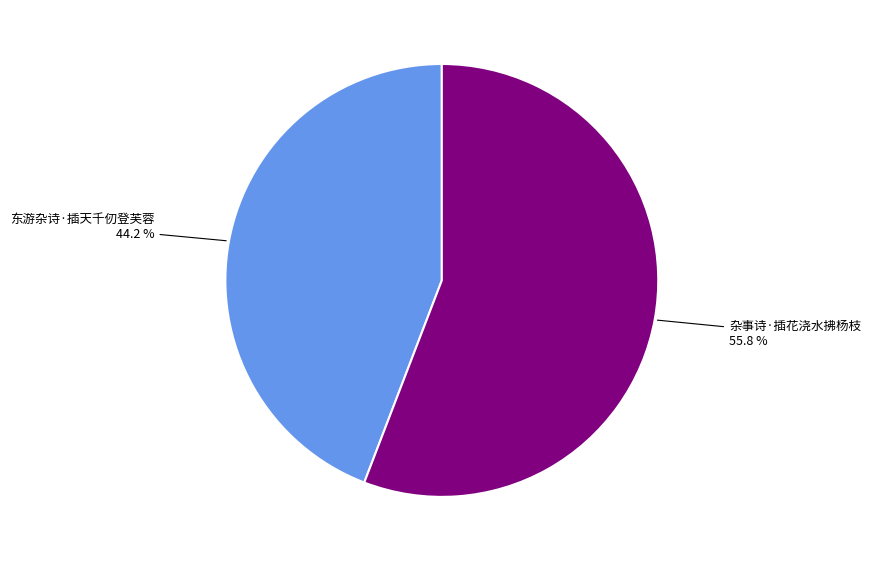

Does any single category account for the majority?

Yes